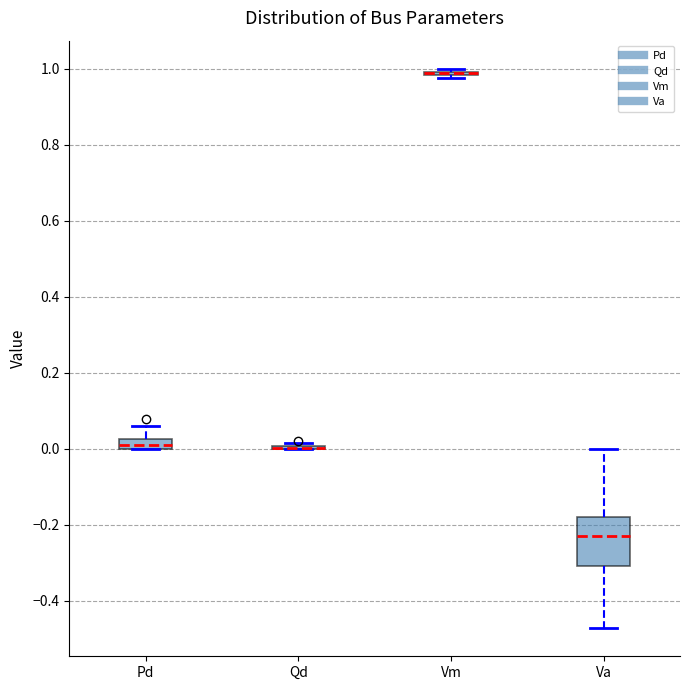

Which box is the tallest, from its lower edge to its upper edge?

Va